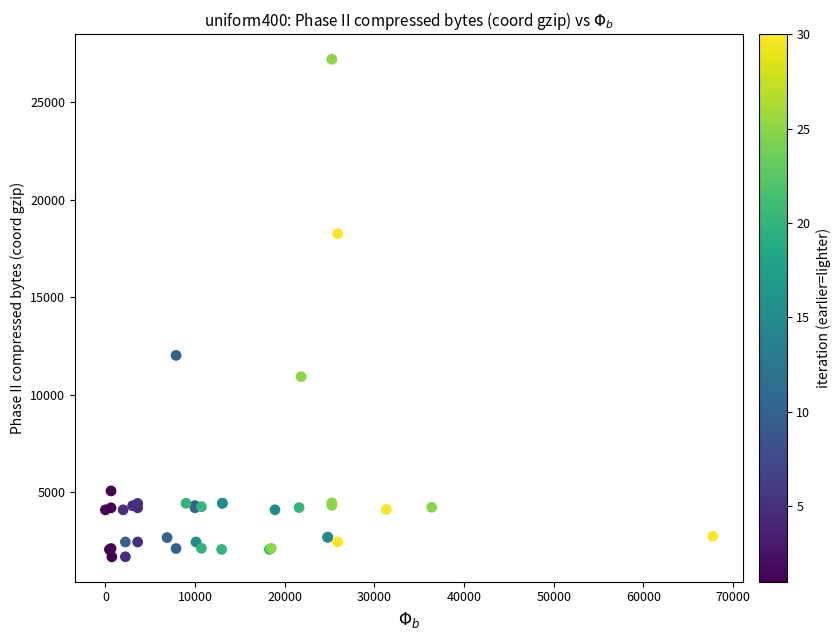

What Y value in the scatter plot is closest to 14448?

12018